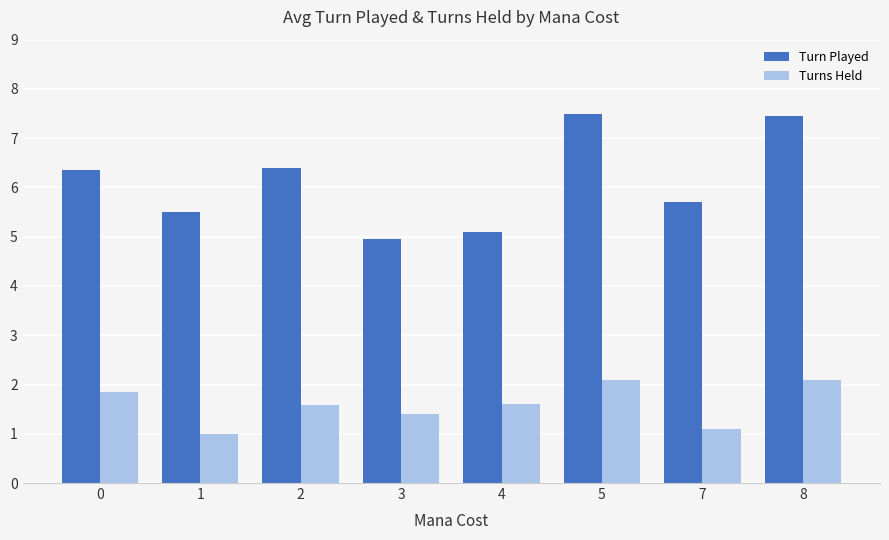

At which label does Turns Held reach its minimum?

1